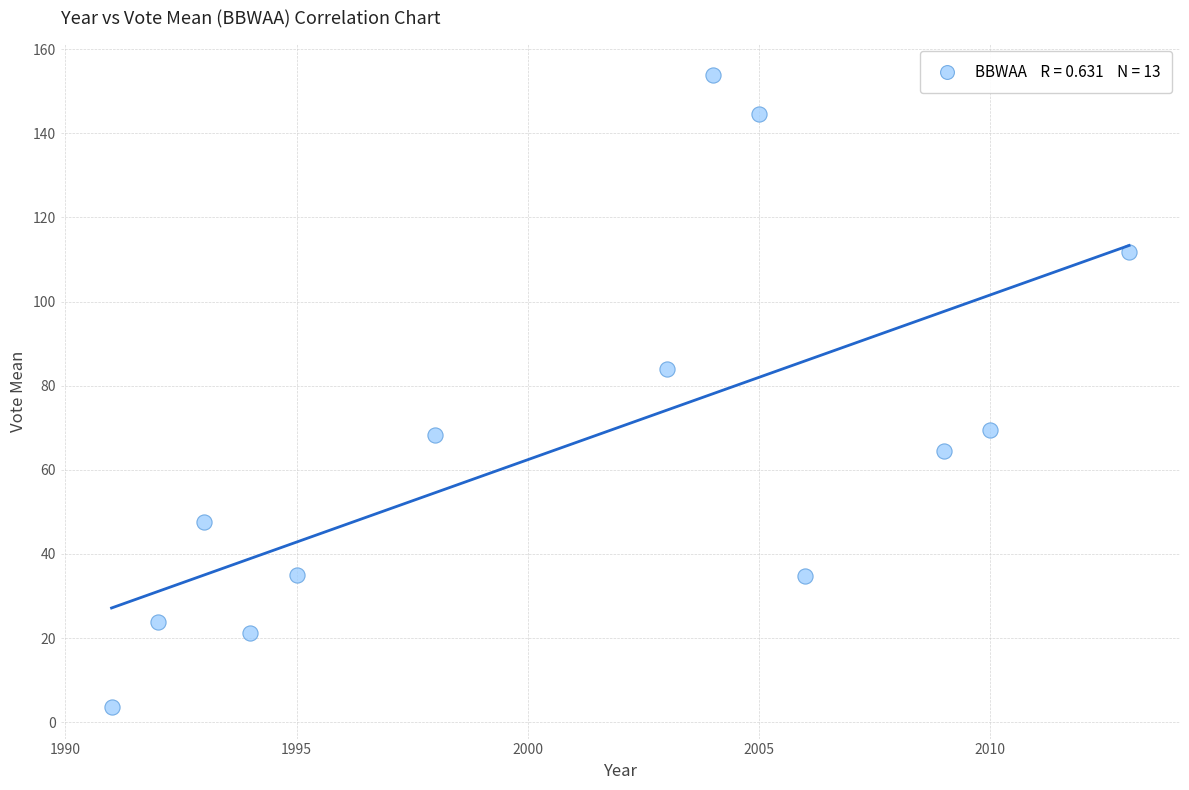

What Y value in the scatter plot is closest to 78?

84.0